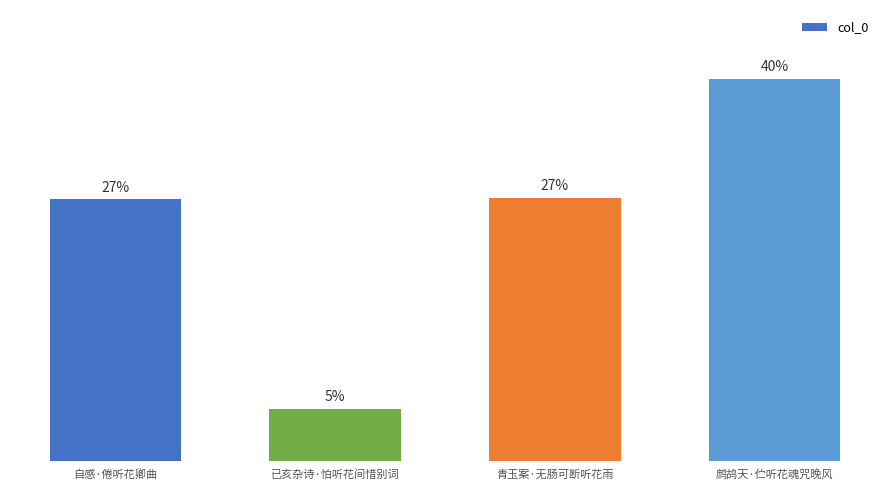

Between 自感·倦听花卿曲 and 已亥杂诗·怕听花间惜别词, which is larger?

自感·倦听花卿曲